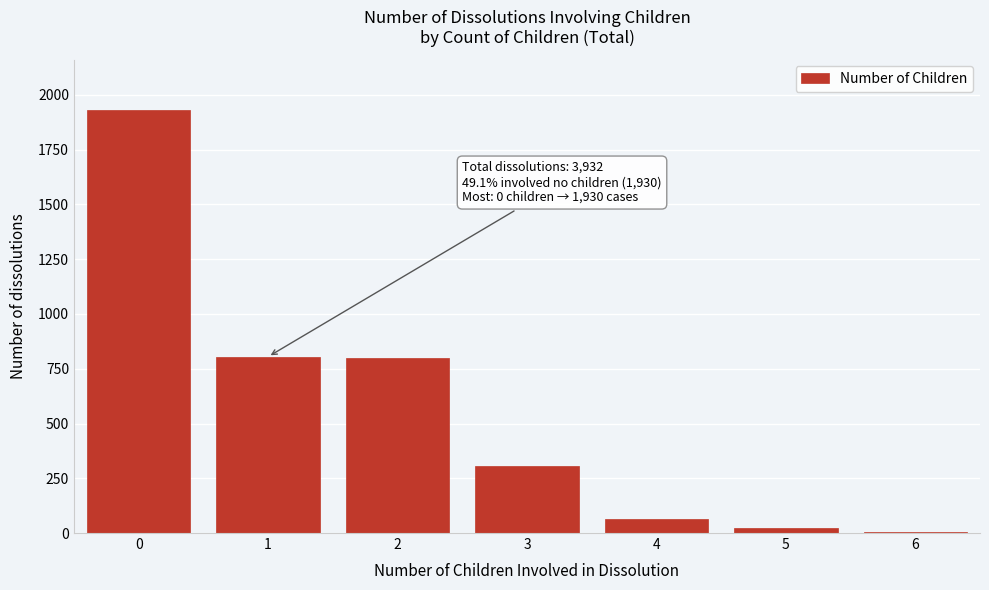

Approximately how many times larger is the value at 3 compared to 1?

0.4